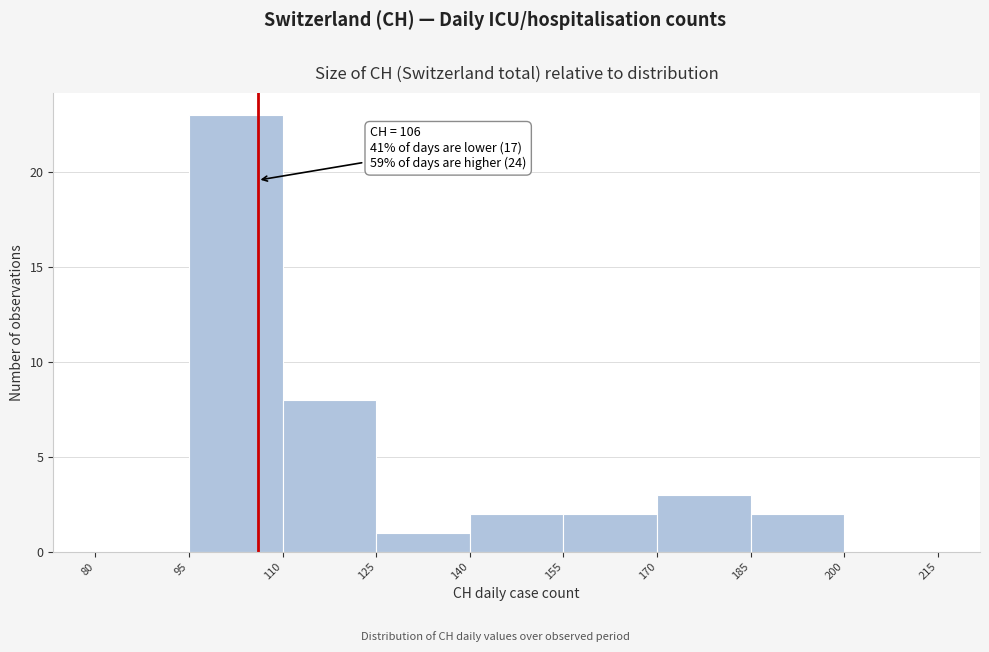

Which range on the x-axis has the tallest bar?

95 to 110